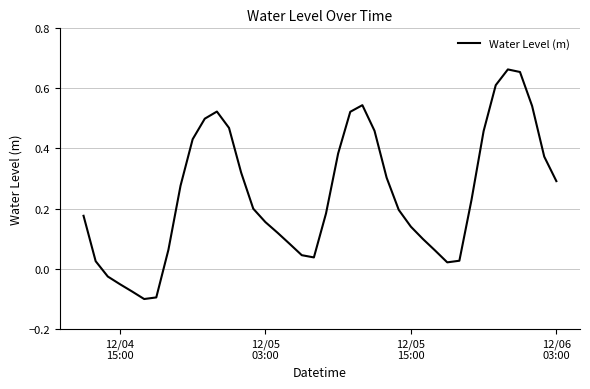

What is the difference between the maximum and minimum values?

0.8